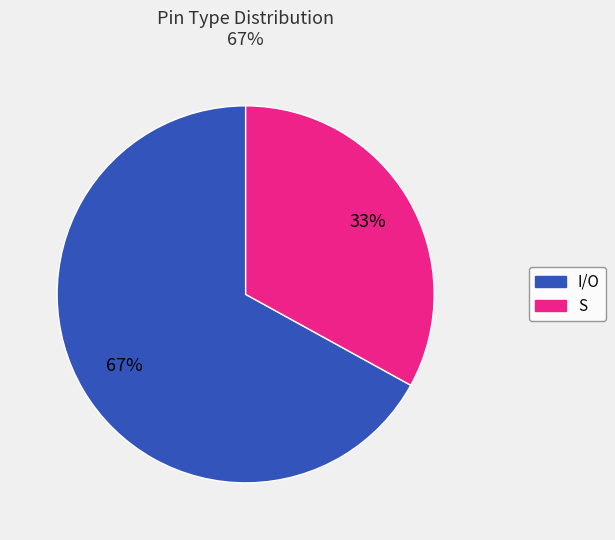

To the nearest percent, what is the average slice percentage?

50%